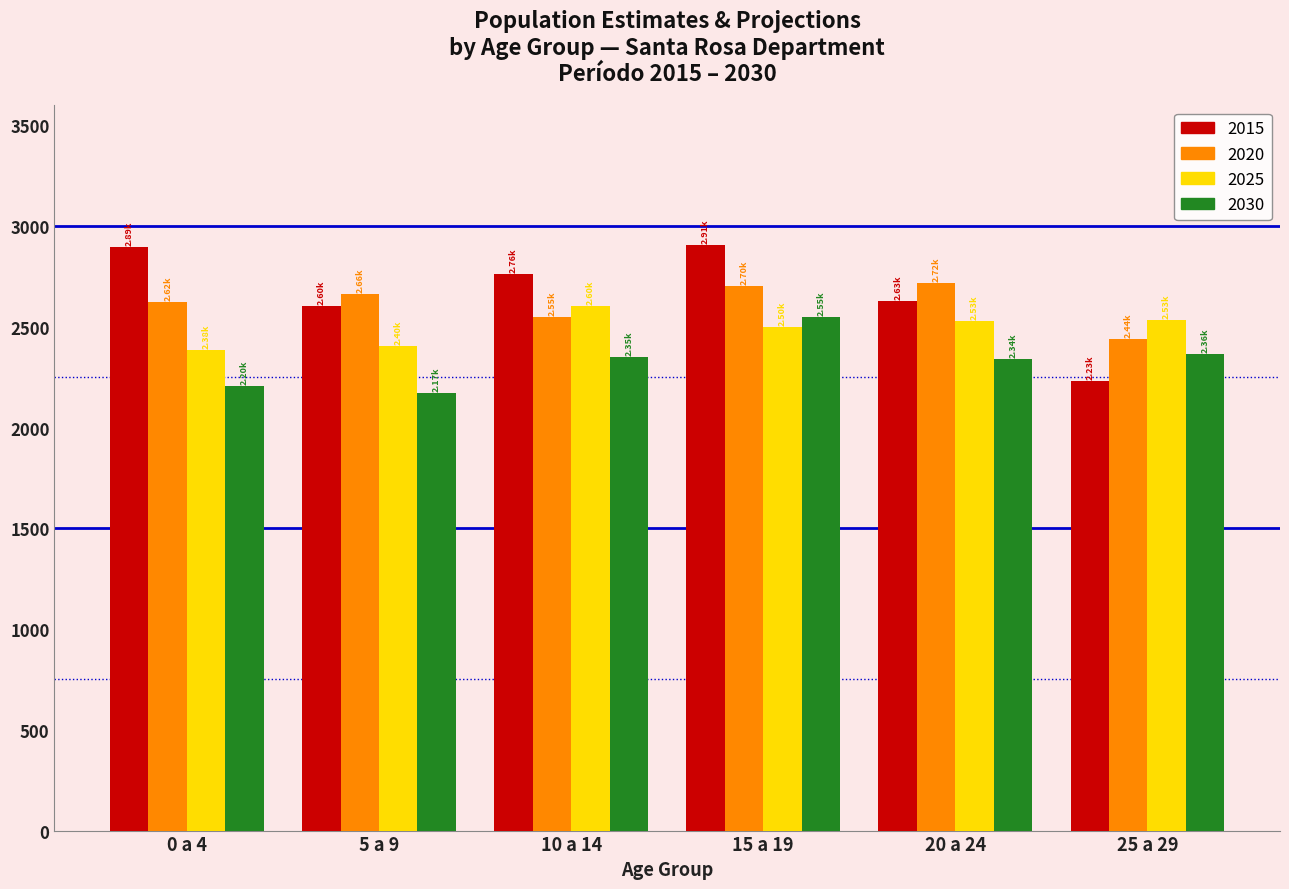

What is the spread (max minus min) of values at 15 a 19?

409